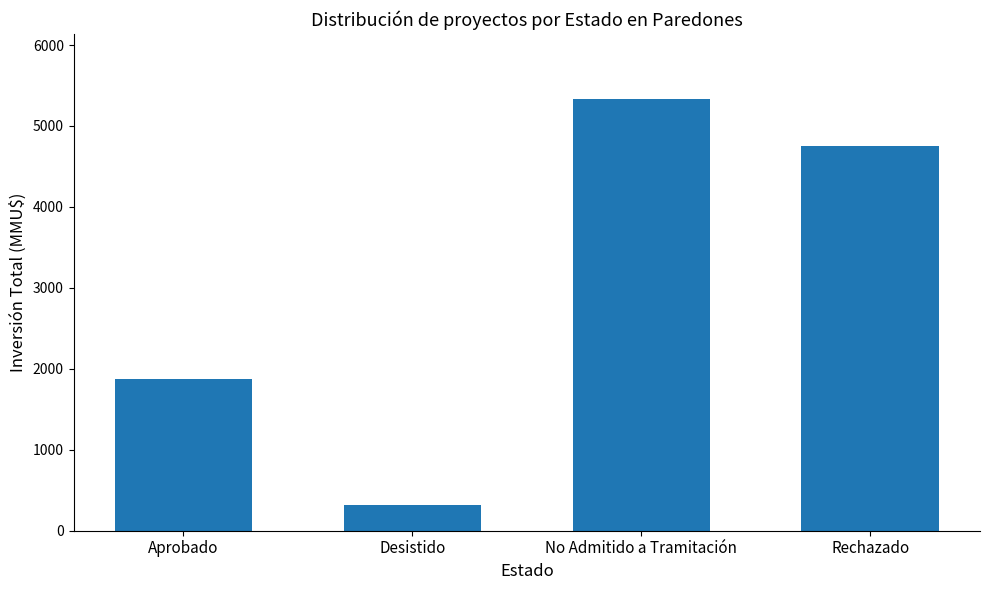

What is the minimum value shown in the chart?

322